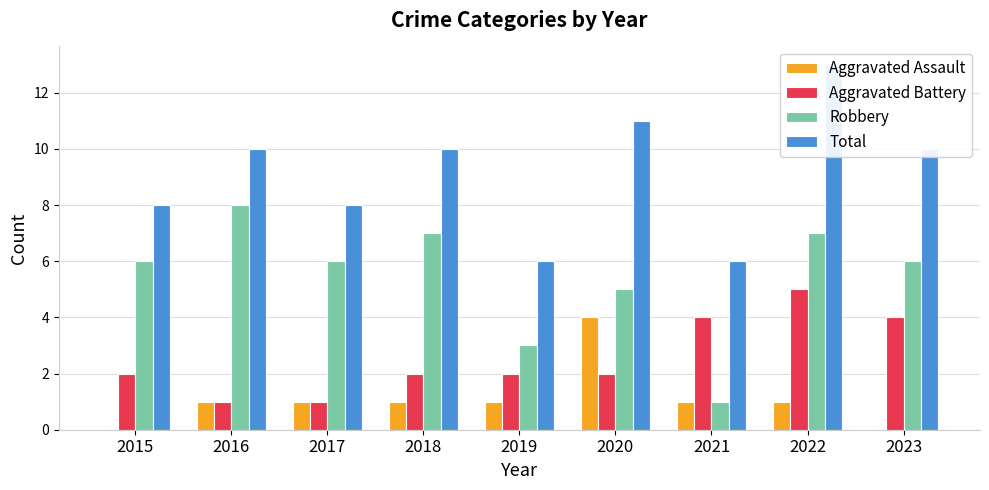

Count the Total values in the range 8 to 10.

5